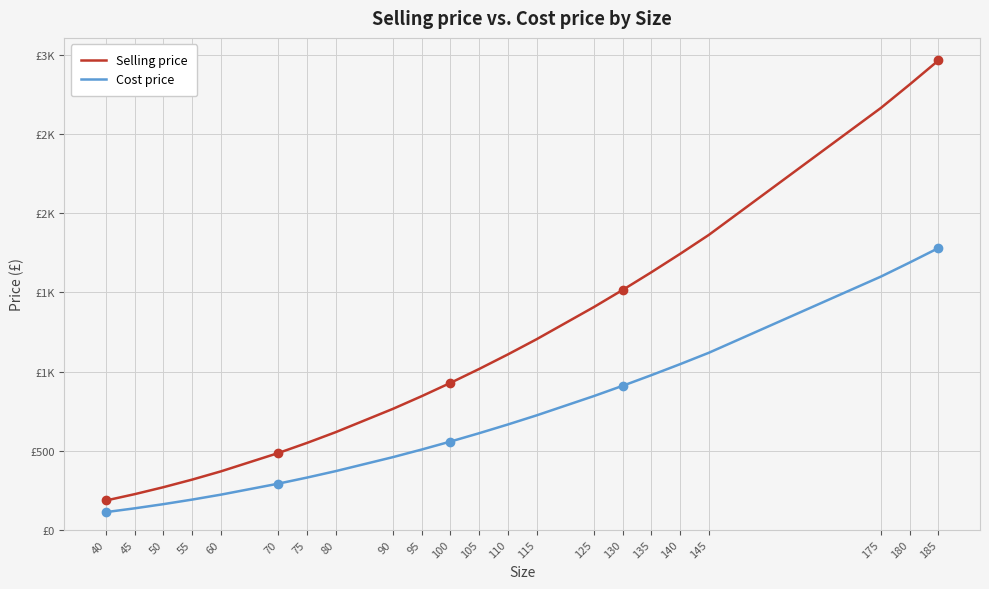

What is the sum of all Selling price values?

25484.0